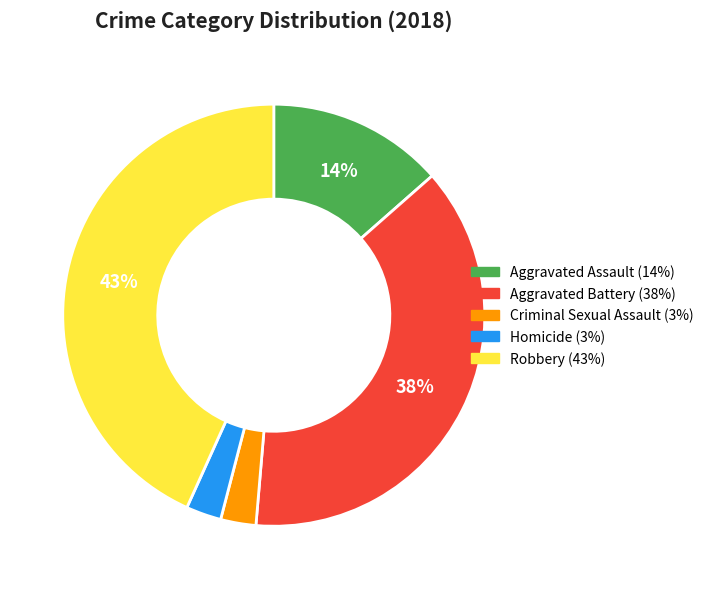

To the nearest percent, what is the combined percentage of Homicide and Aggravated Battery?

41%